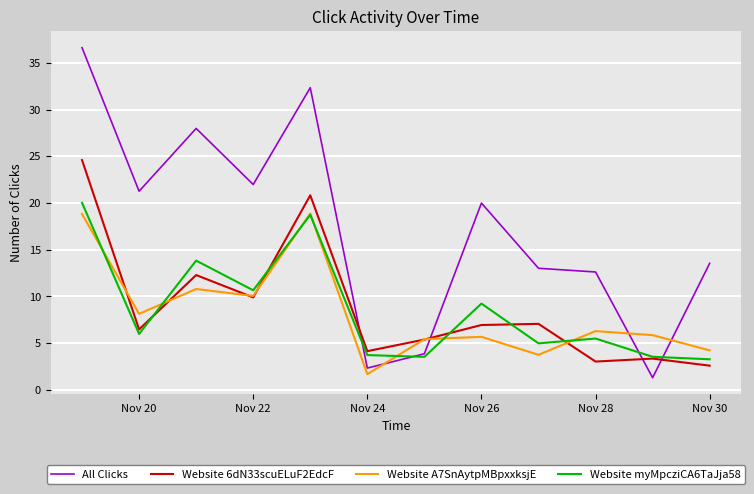

Which series has the largest total across all categories?

All Clicks